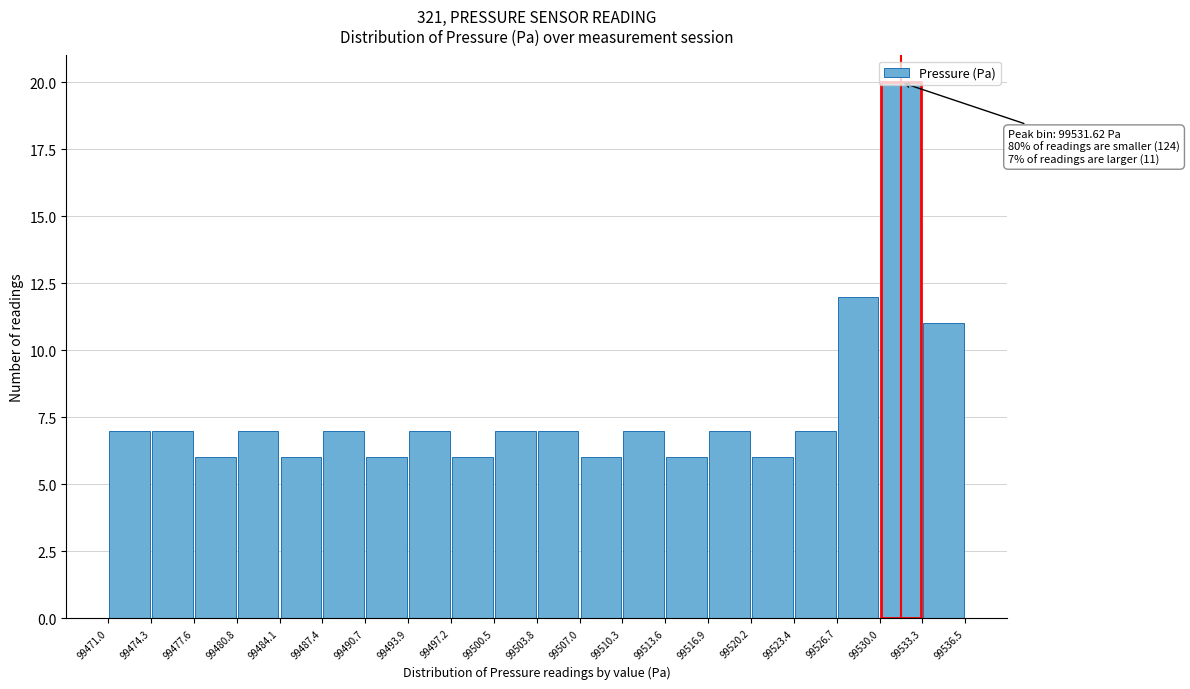

Which range on the x-axis has the tallest bar?

99530.0 to 99533.3